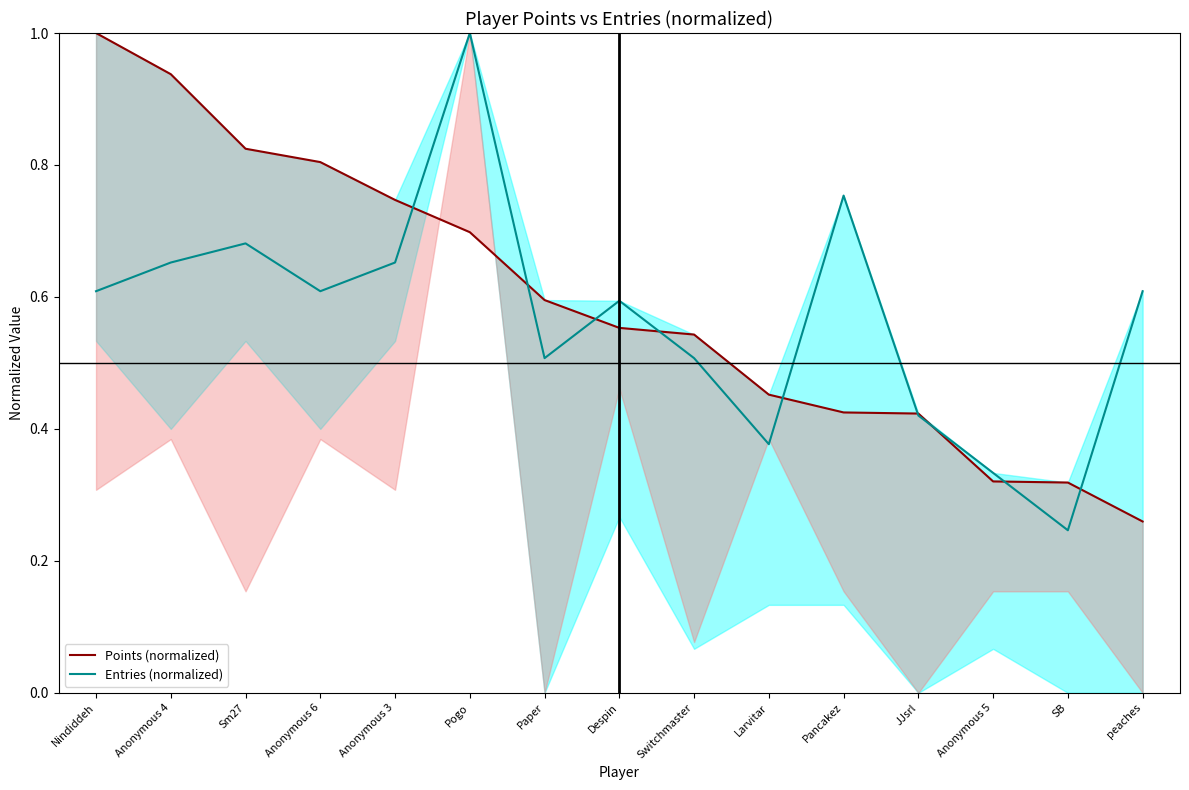

Where do Entries (normalized) and Points (normalized) first cross each other?

Anonymous 3 and Pogo